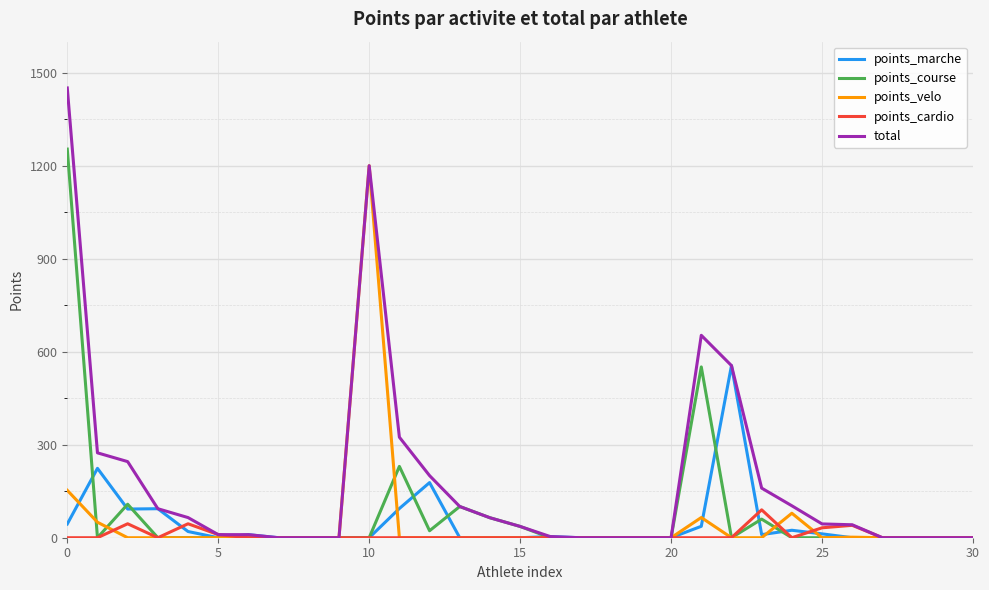

Count the number of data series in this chart.

5